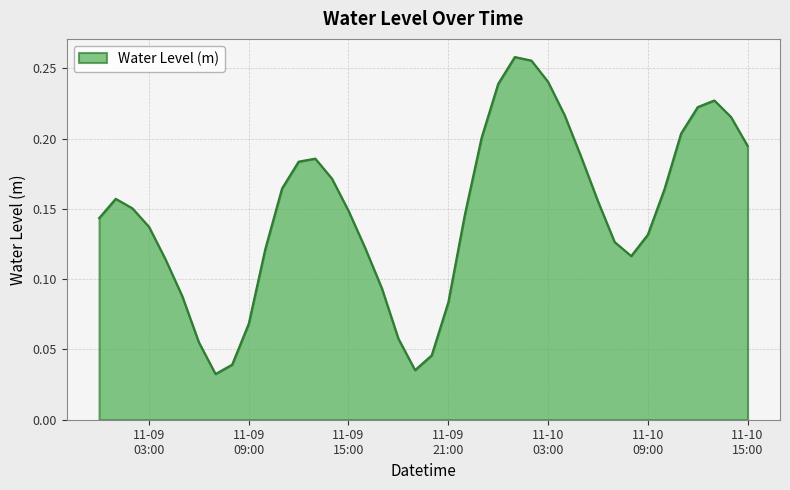

List the labels in order of value, smallest first.

2022-11-09 07:00:00, 2022-11-09 19:00:00, 2022-11-09 08:00:00, 2022-11-09 20:00:00, 2022-11-09 06:00:00, 2022-11-09 18:00:00, 2022-11-09 09:00:00, 2022-11-09 21:00:00, 2022-11-09 05:00:00, 2022-11-09 17:00:00, 2022-11-09 04:00:00, 2022-11-10 08:00:00, 2022-11-09 10:00:00, 2022-11-09 16:00:00, 2022-11-10 07:00:00, 2022-11-10 09:00:00, 2022-11-09 03:00:00, 2022-11-09 00:00:00, 2022-11-09 22:00:00, 2022-11-09 15:00:00, 2022-11-09 02:00:00, 2022-11-10 06:00:00, 2022-11-09 01:00:00, 2022-11-10 10:00:00, 2022-11-09 11:00:00, 2022-11-09 14:00:00, 2022-11-09 12:00:00, 2022-11-09 13:00:00, 2022-11-10 05:00:00, 2022-11-10 15:00:00, 2022-11-09 23:00:00, 2022-11-10 11:00:00, 2022-11-10 14:00:00, 2022-11-10 04:00:00, 2022-11-10 12:00:00, 2022-11-10 13:00:00, 2022-11-10 00:00:00, 2022-11-10 03:00:00, 2022-11-10 02:00:00, 2022-11-10 01:00:00